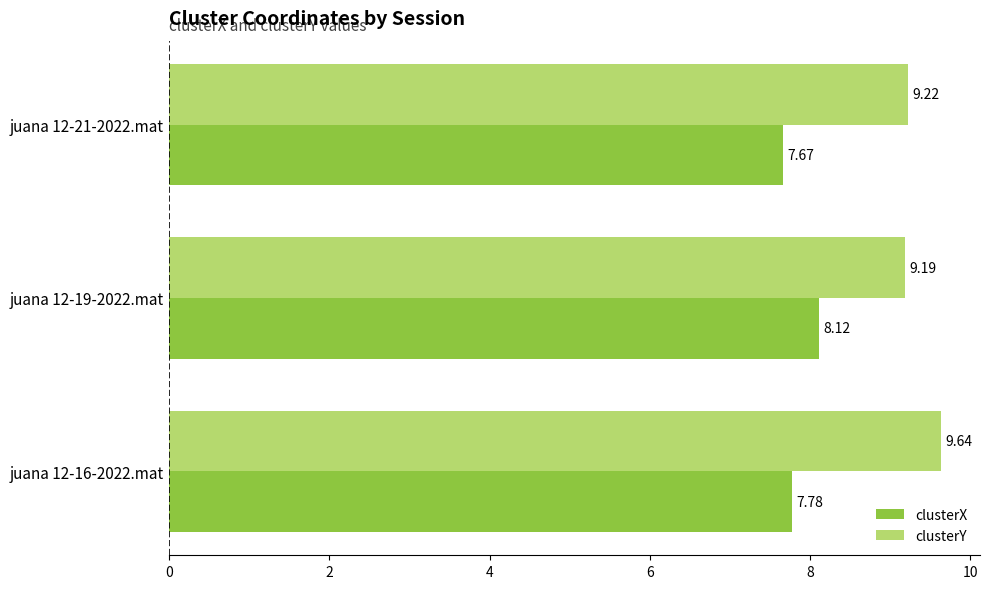

Between juana 12-19-2022.mat and juana 12-21-2022.mat, which series saw the biggest shift?

clusterX